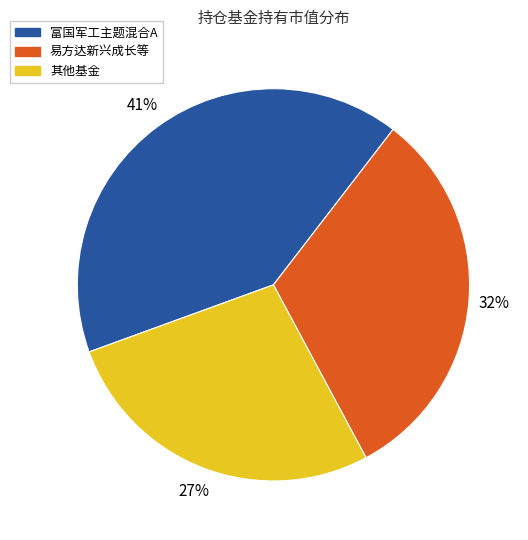

What percentage is the 易方达新兴成长等 slice, to the nearest percent?

32%